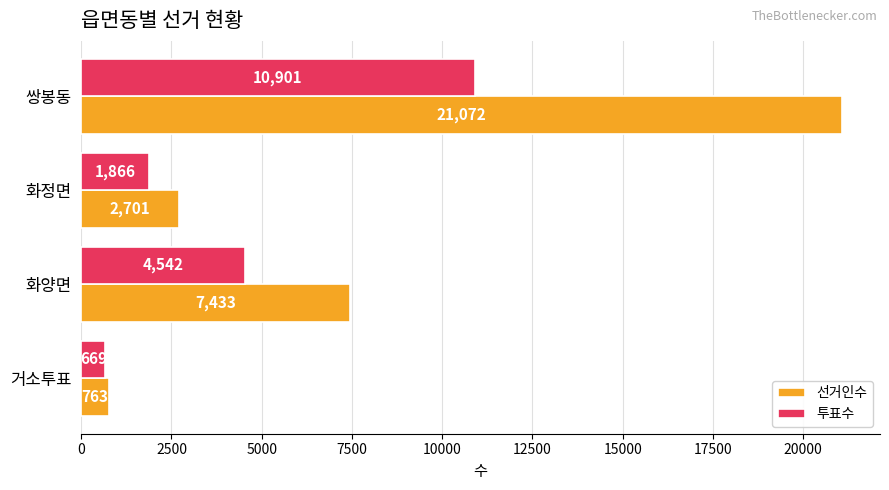

How many values in the 선거인수 series are below 7433?

2